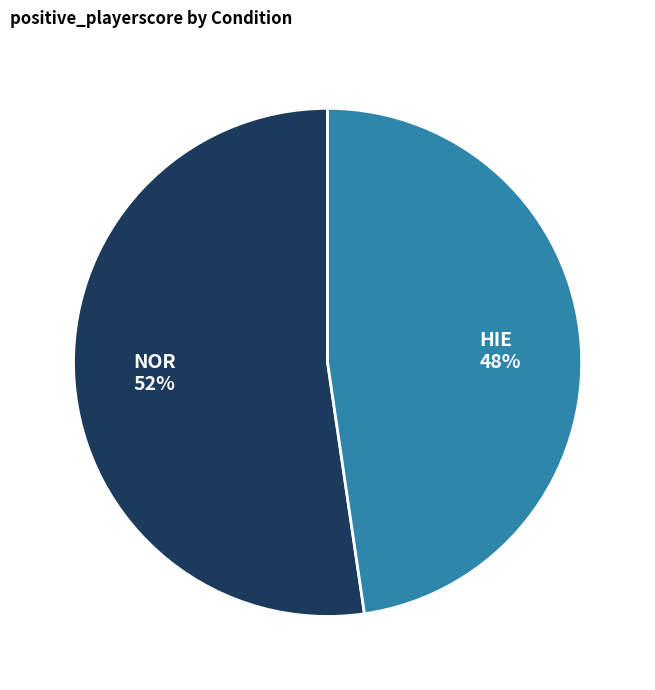

Approximately how many times larger is the value at HIE compared to NOR?

0.9